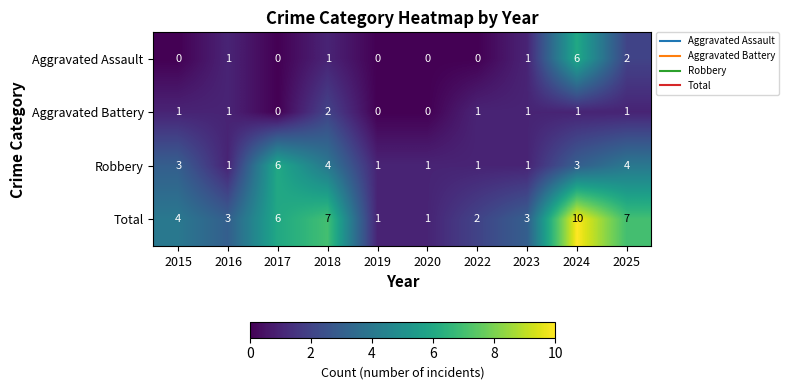

True or false: Robbery has a value of 2 at 2020.

False